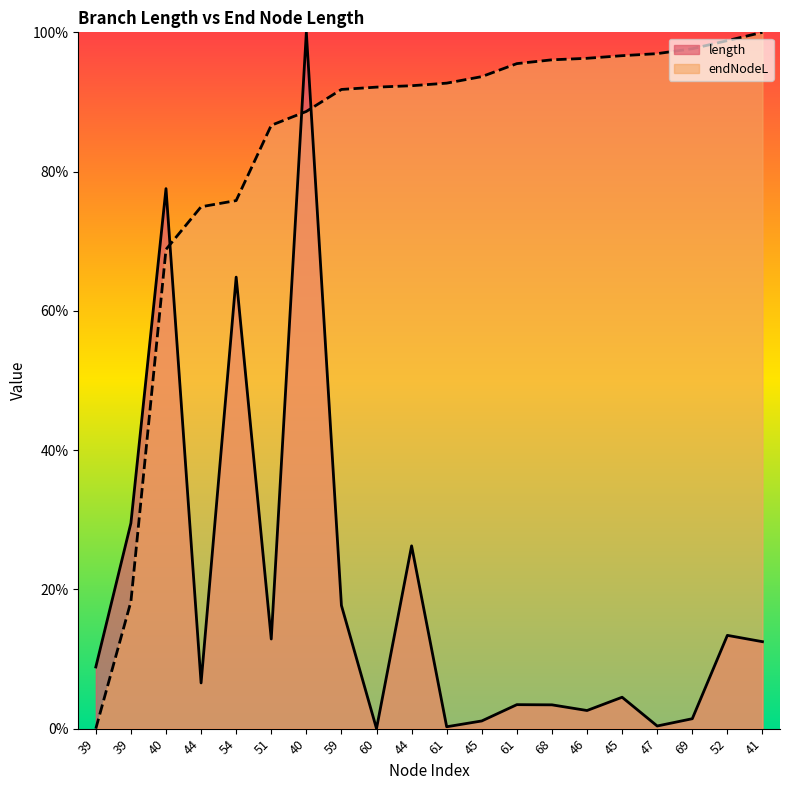

How many data points in length are above 0?

19